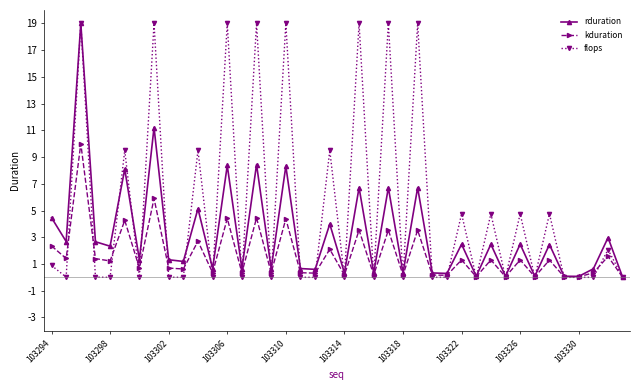

What is the value of the rduration point at the 20th from the left?

4.0